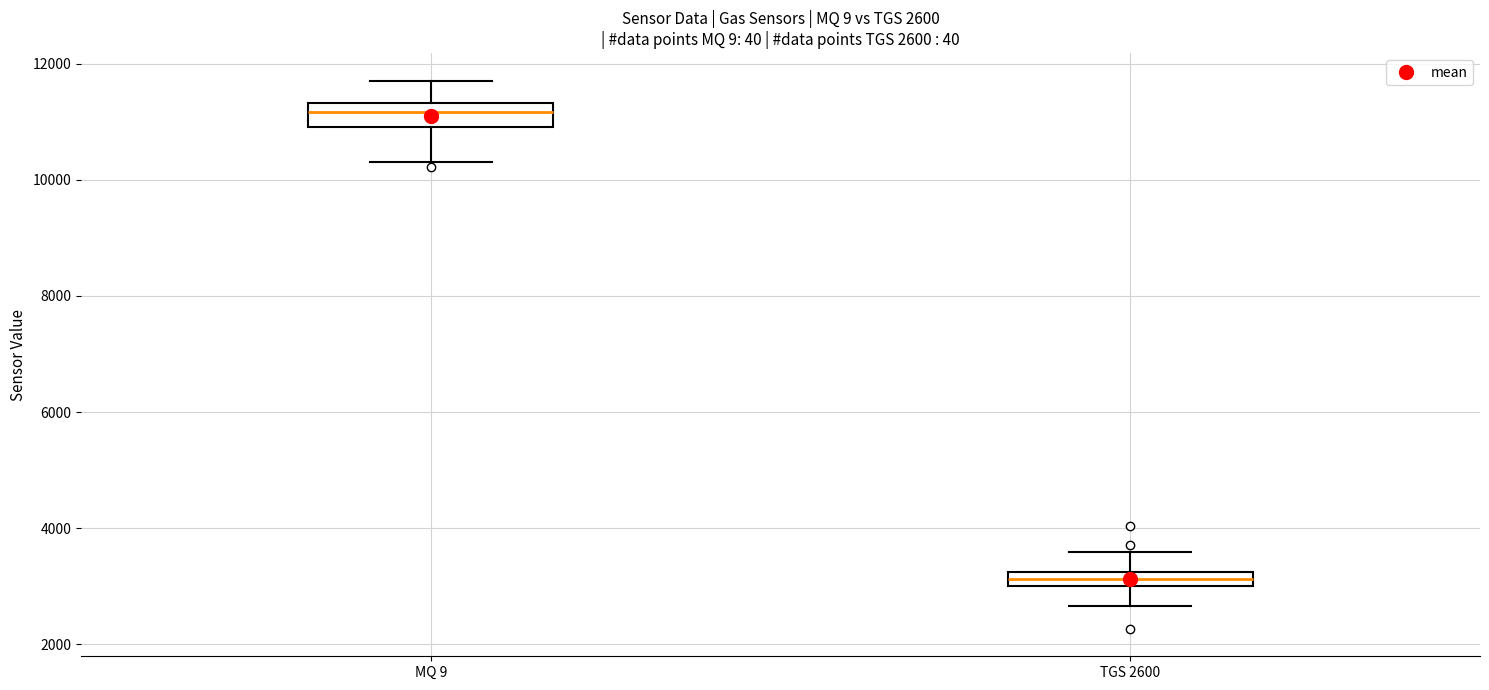

Which box's median line is the highest?

MQ 9